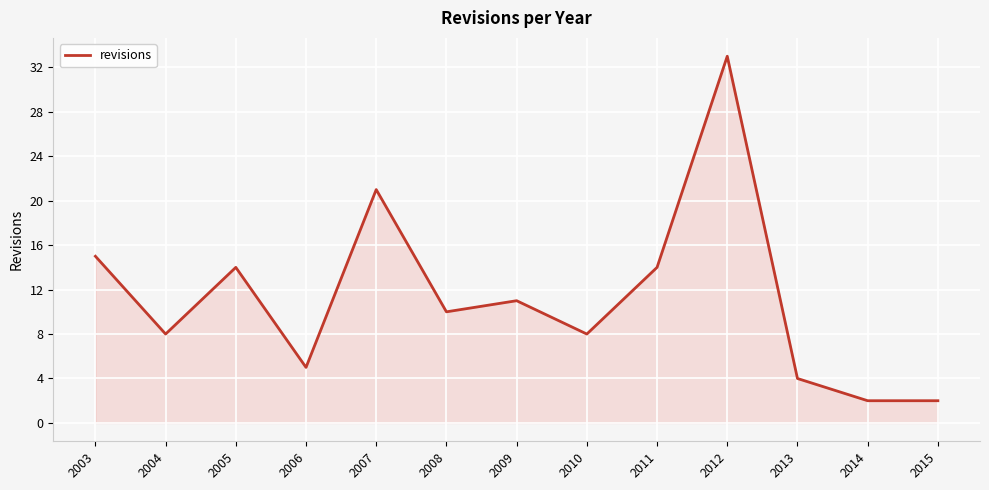

How many interior local peaks (higher than both neighbors) does the data have?

4